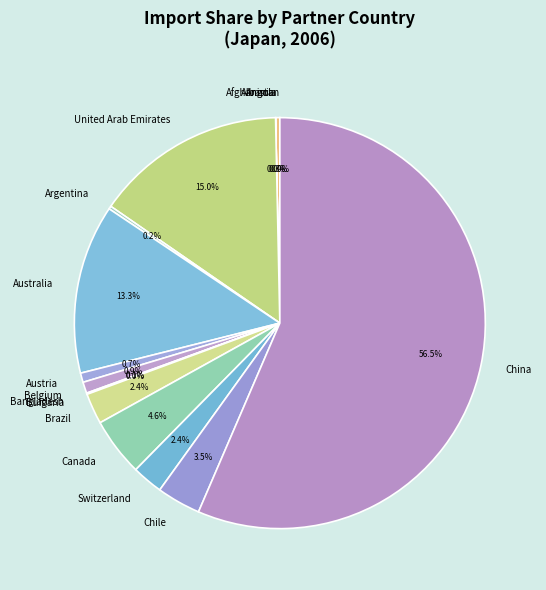

Between United Arab Emirates and Chile, which is larger?

United Arab Emirates